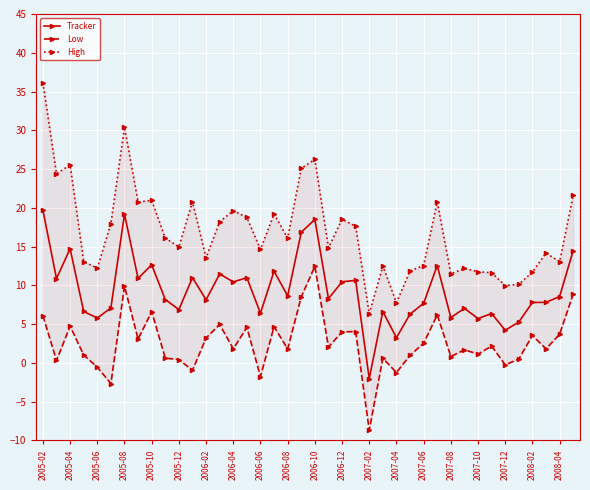

List the series in order of their overall mean, lowest first.

Low, Tracker, High